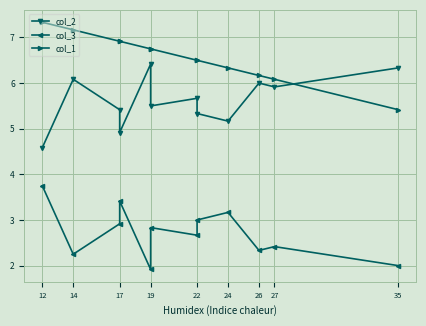

True or false: col_3 has a value of 4.5 at 22.

False